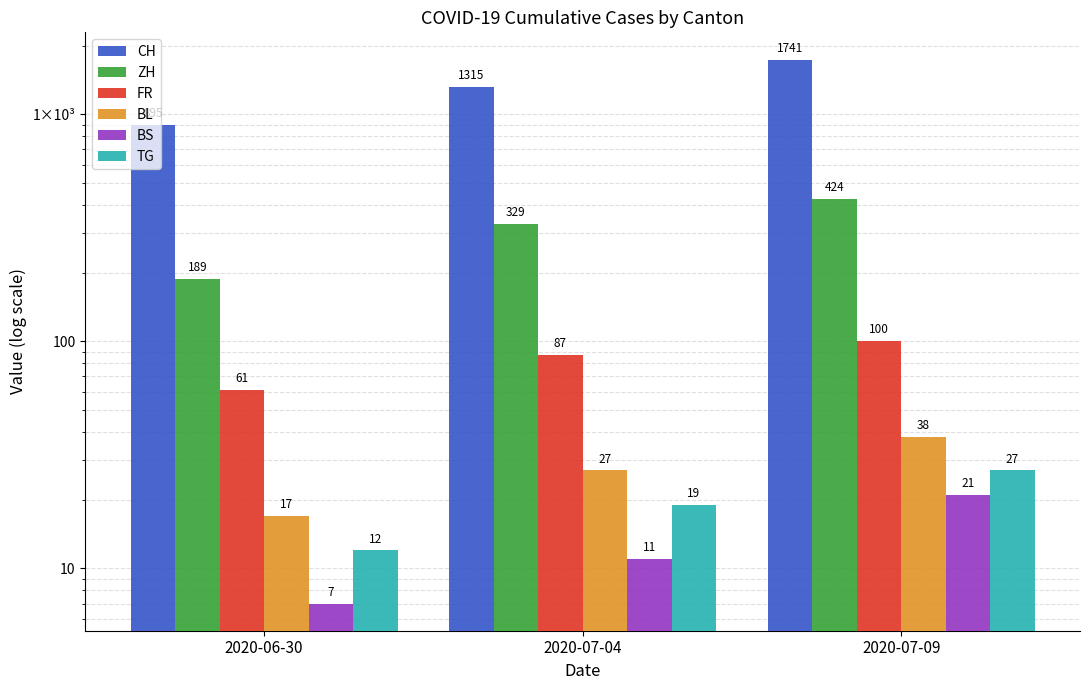

What is the total value across all series at 2020-07-09?

2351